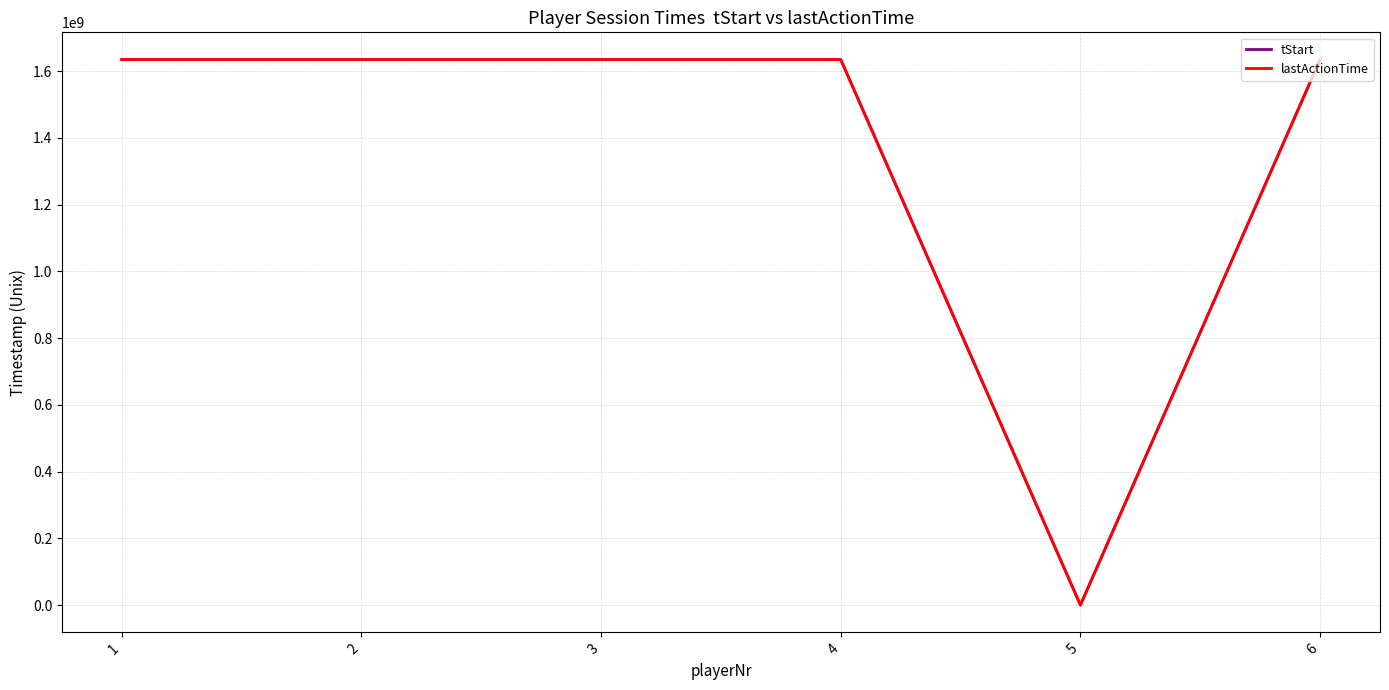

What are all the series names shown in the legend?

tStart, lastActionTime